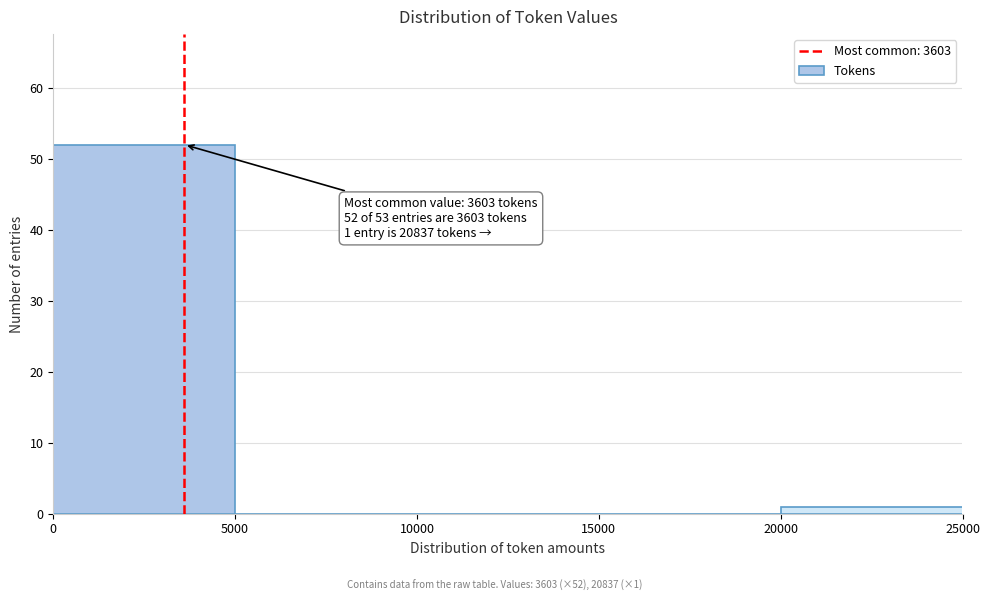

Which range on the x-axis has the tallest bar?

0 to 5000